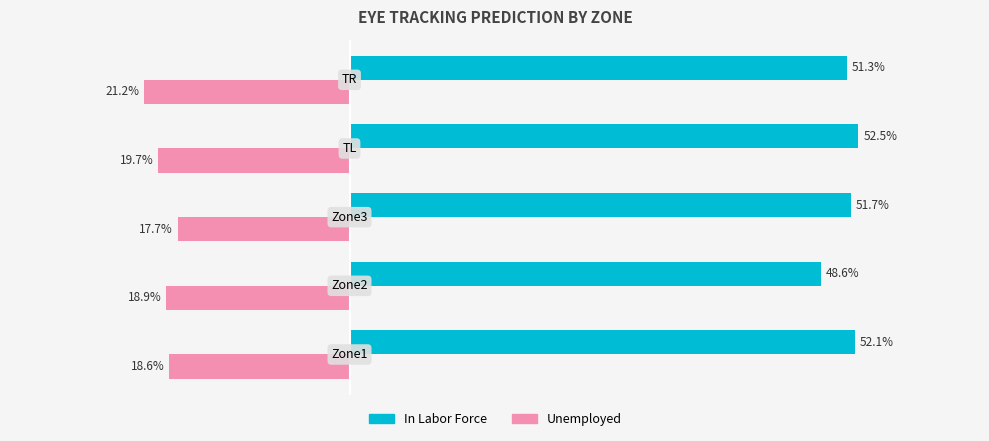

List the series in order of their peak value, lowest first.

Unemployed, In Labor Force